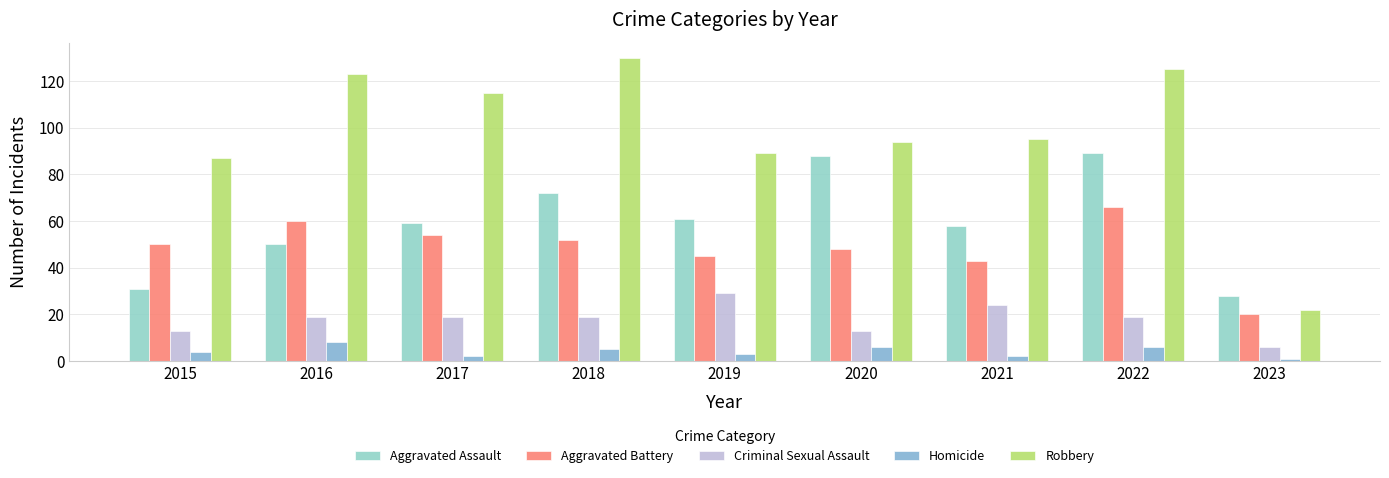

What is the sum of the Aggravated Battery values at 2016 and 2018?

112